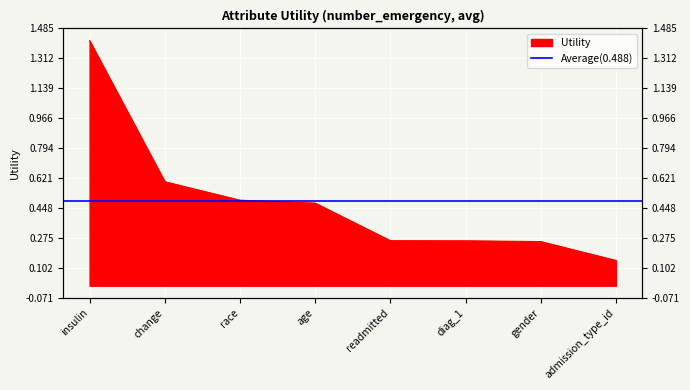

List the labels in order of value, largest first.

insulin, change, race, age, readmitted, diag_1, gender, admission_type_id